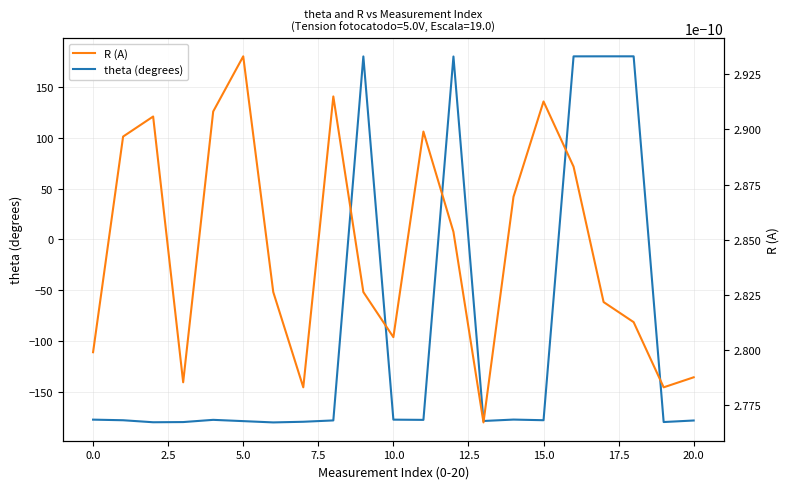

Rank the series by their maximum value, from lowest to highest.

R (A), theta (degrees)